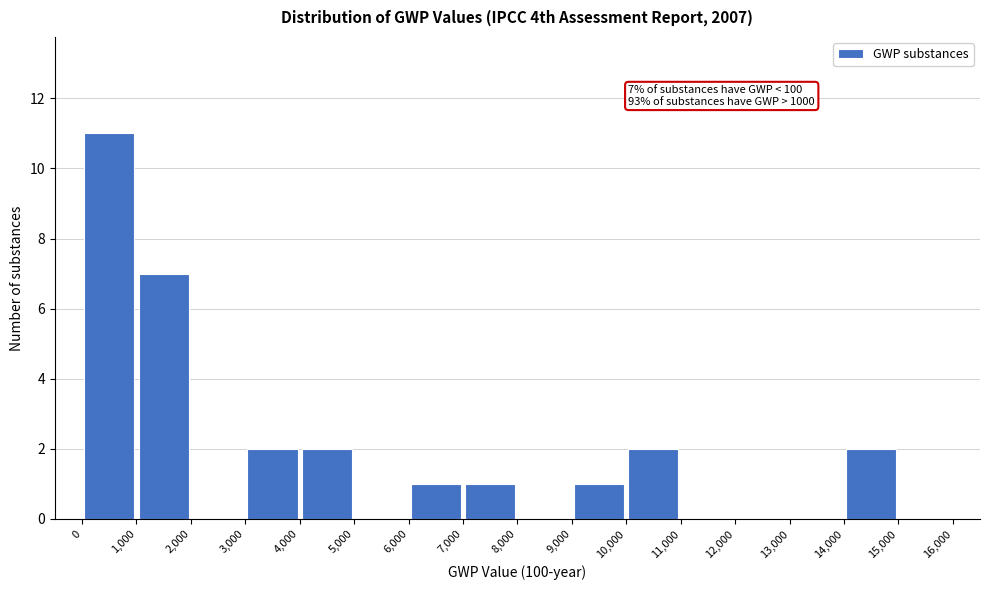

Which range on the x-axis has the tallest bar?

0 to 1,000